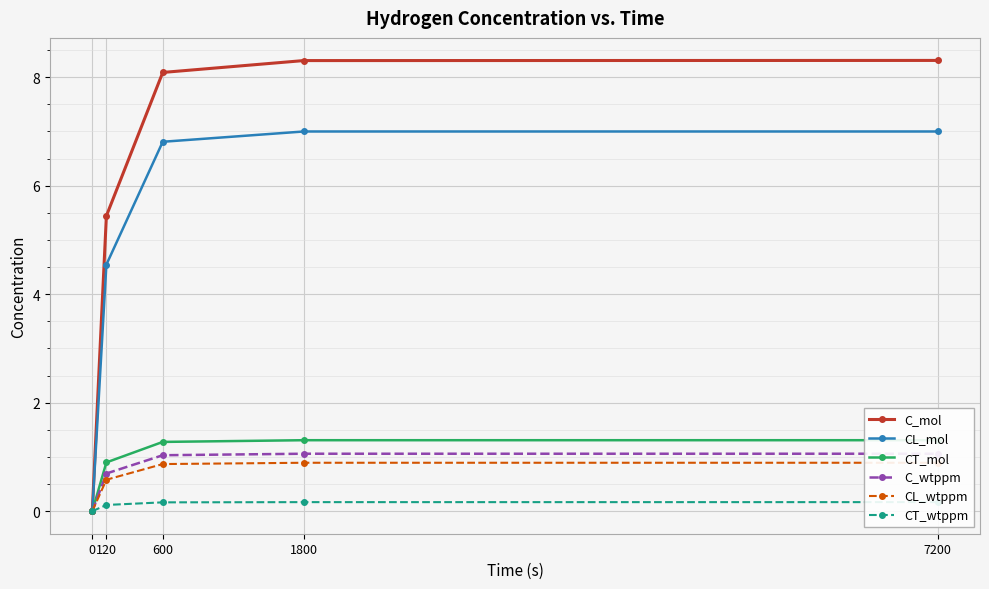

What is the value of the CL_mol point at the 3rd from the left?

6.8